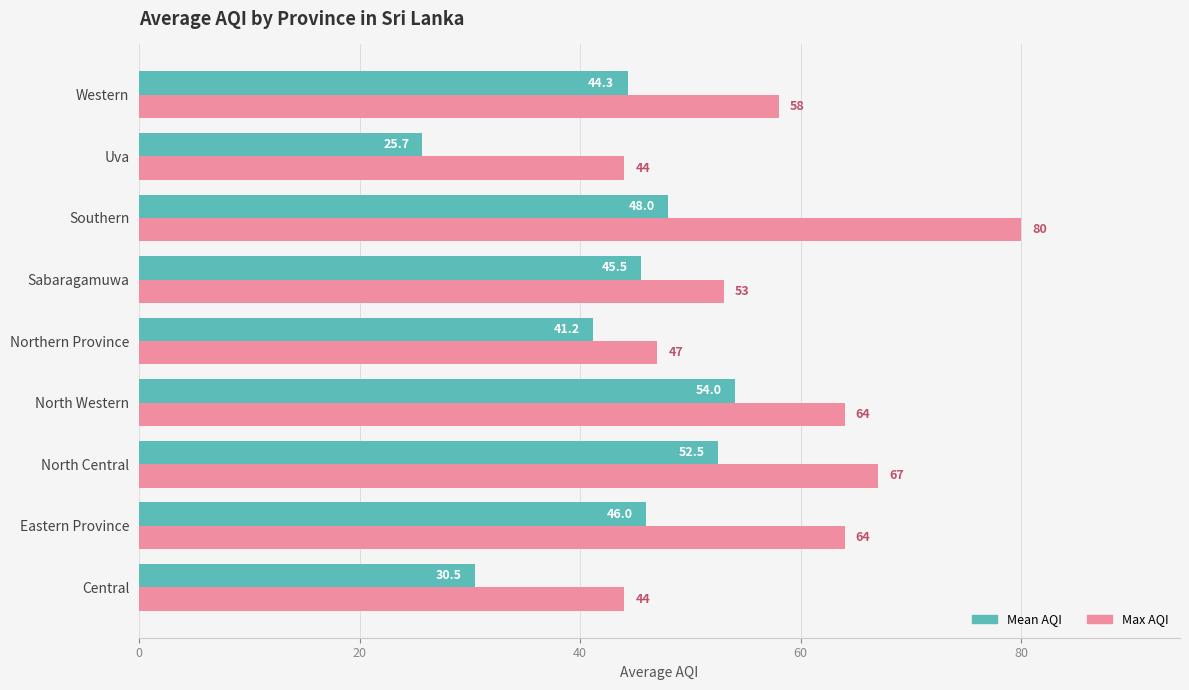

What is the sum of all Mean AQI values?

387.7